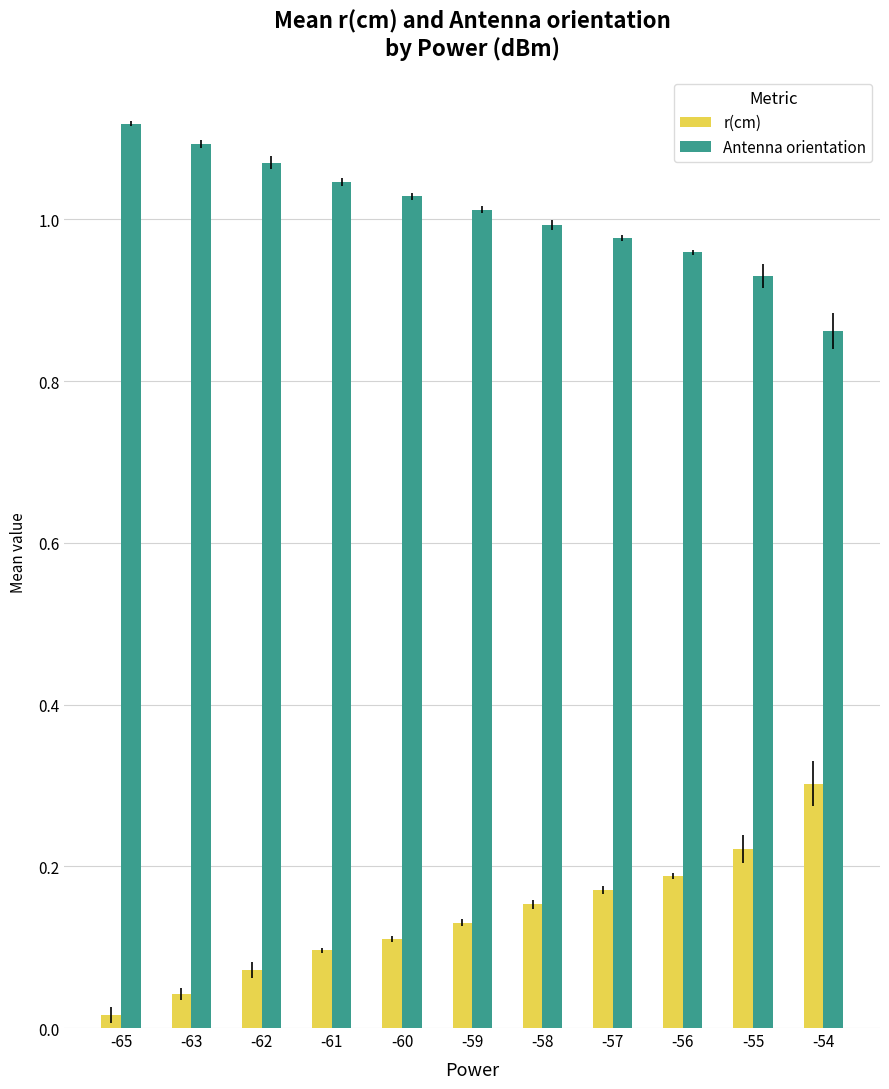

What is the difference between the maximum and minimum values in the r(cm) series?

0.3